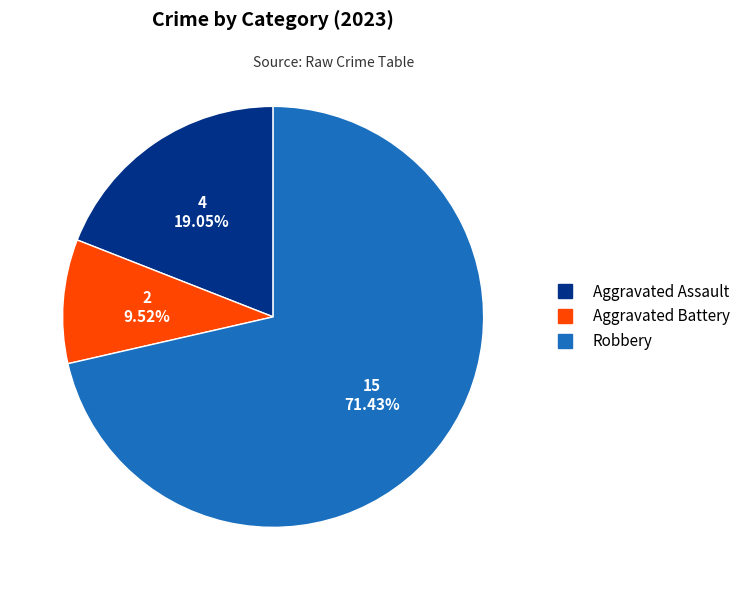

Which slice represents more than half of the pie?

Robbery